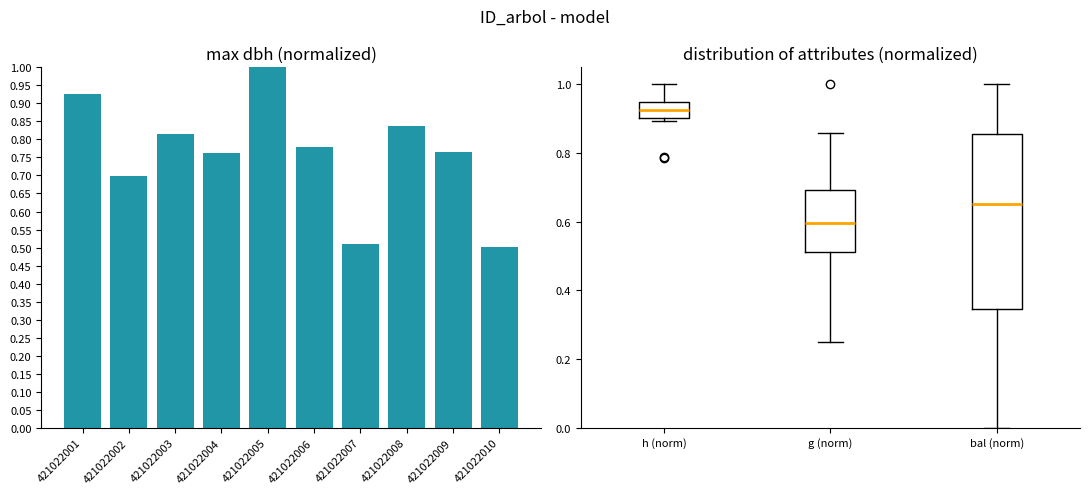

What is the change in value from 421022001 to 421022006?

-0.1